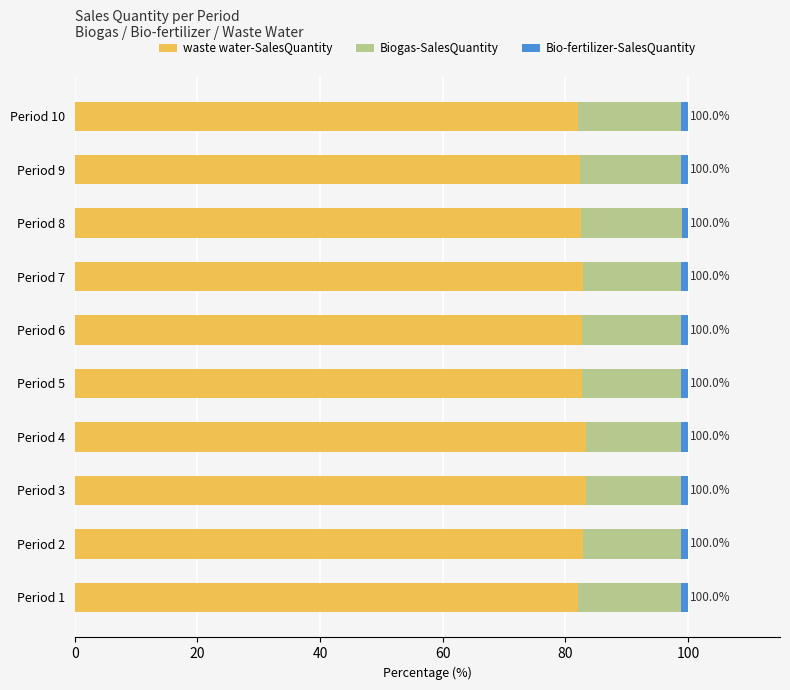

What is the lowest value of the waste water-SalesQuantity series?

82.0